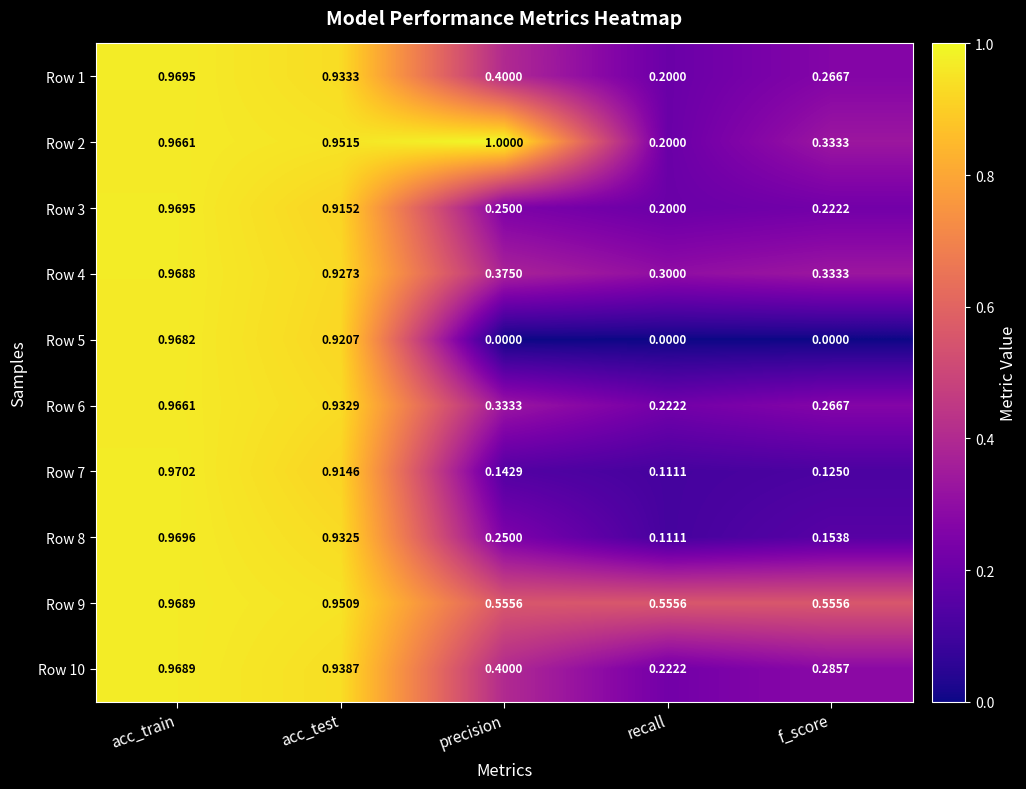

Rank the categories by Row 8 value from highest to lowest.

acc_train, acc_test, precision, f_score, recall